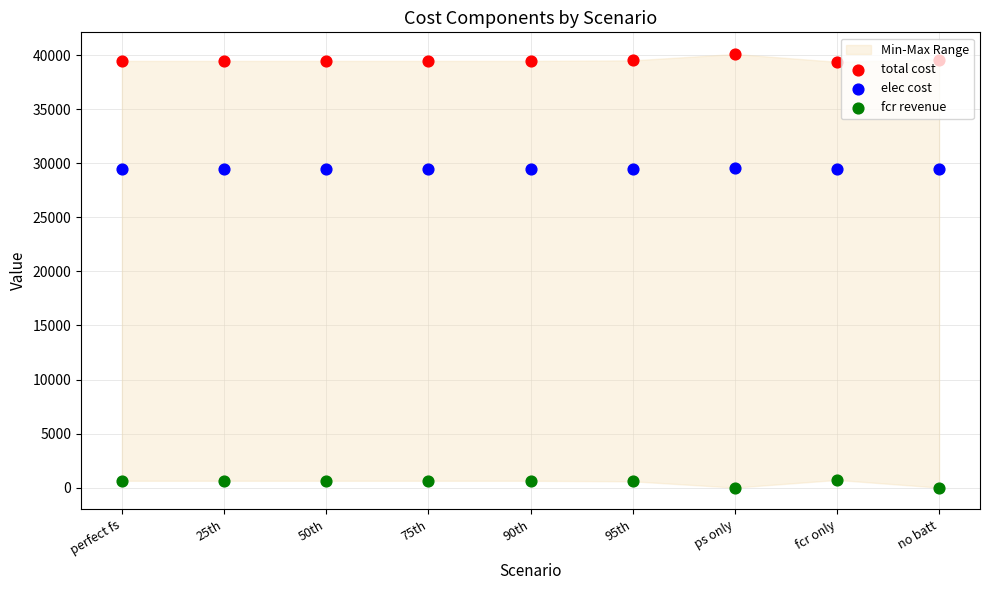

Which series contains the lowest Y value?

fcr revenue